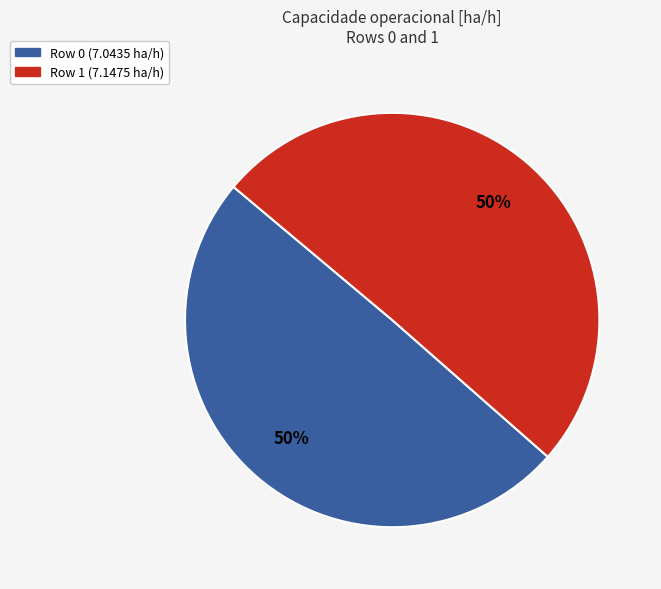

Combined, do Row 0 and Row 1 account for over 50%?

Yes